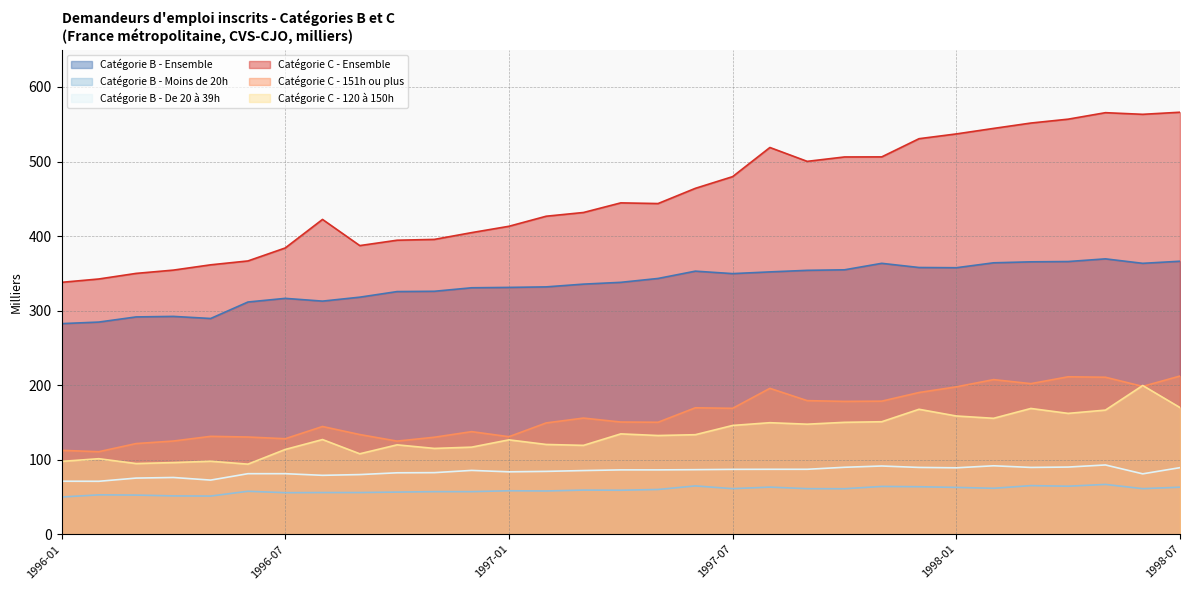

Is the value of Catégorie B - De 20 à 39h at 1996-07 greater than the value of Catégorie C - Ensemble at 1996-09?

No